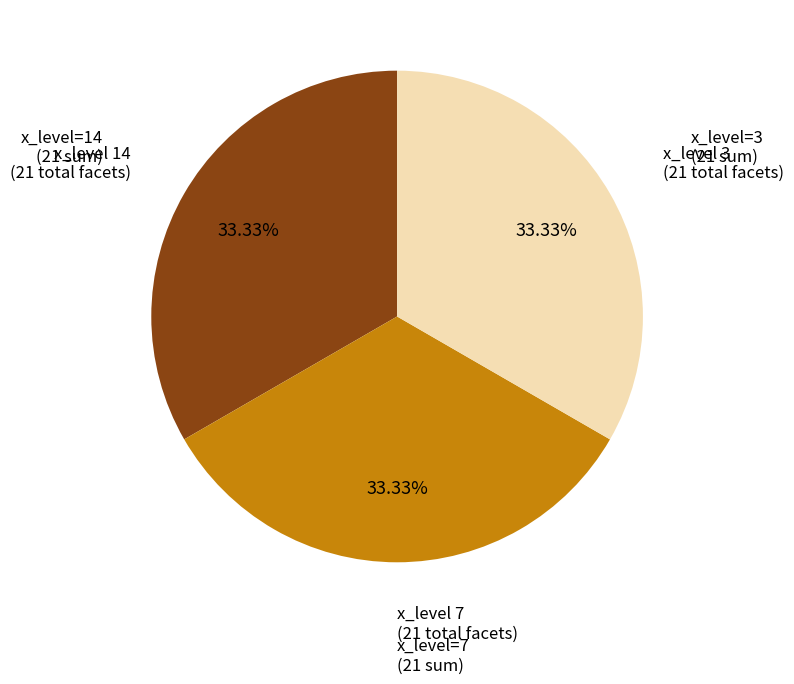

Is there a majority slice in this chart?

No